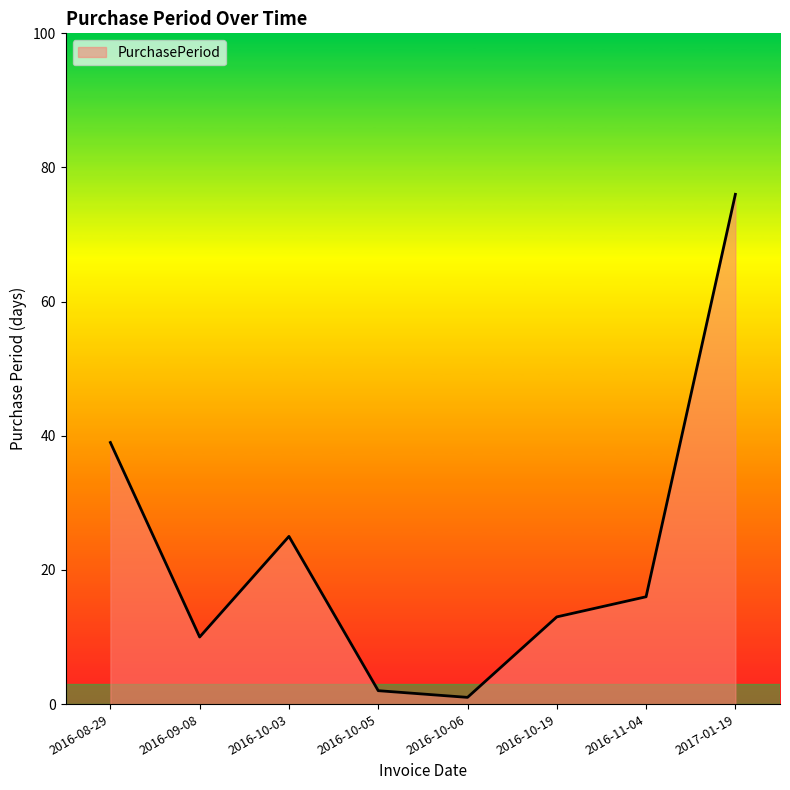

List the labels in order of value, smallest first.

2016-10-06, 2016-10-05, 2016-09-08, 2016-10-19, 2016-11-04, 2016-10-03, 2016-08-29, 2017-01-19